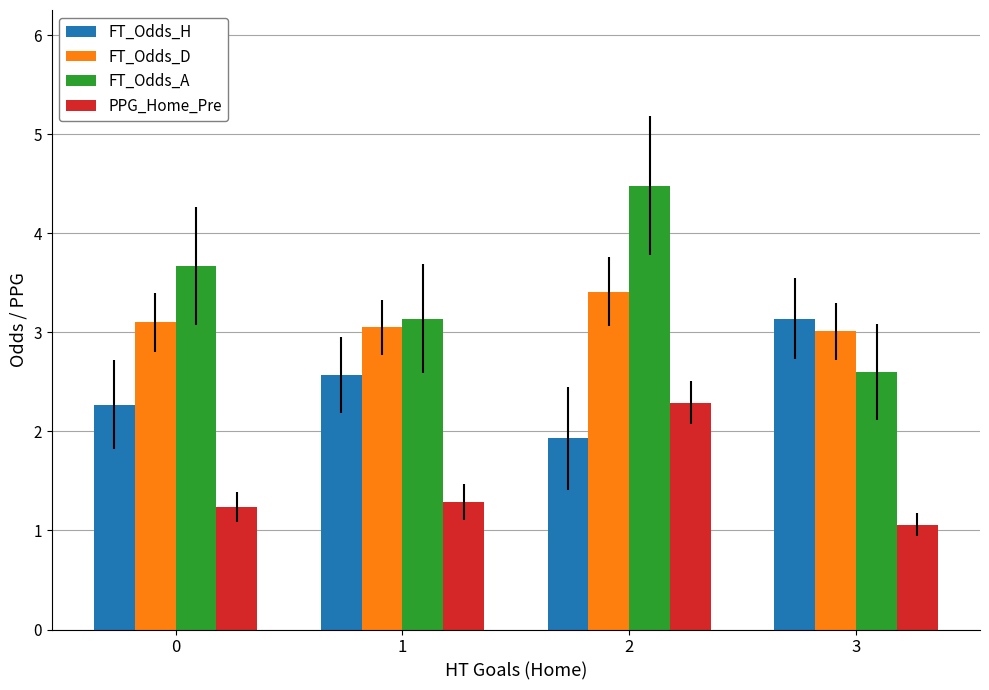

Which series changed the most between 0 and 1?

FT_Odds_A